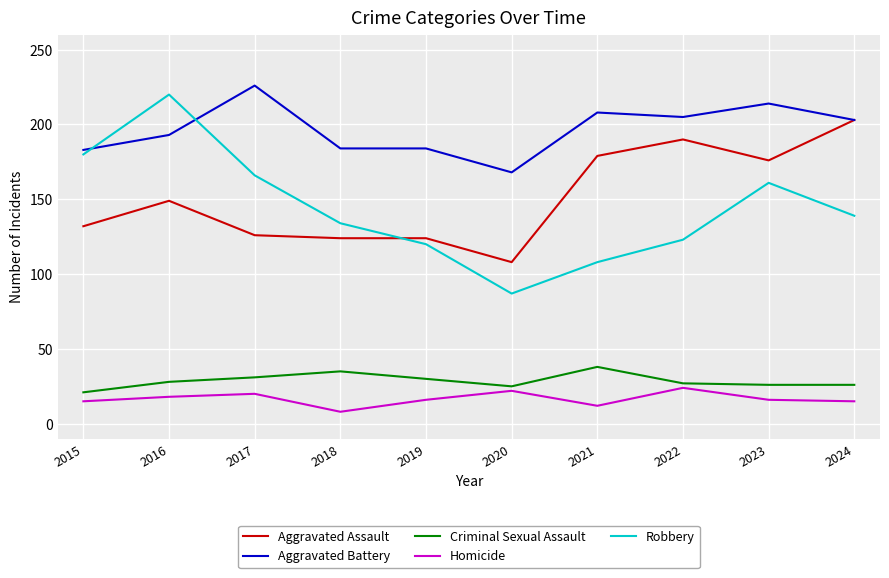

True or false: Criminal Sexual Assault has a value of 40 at 2016.

False